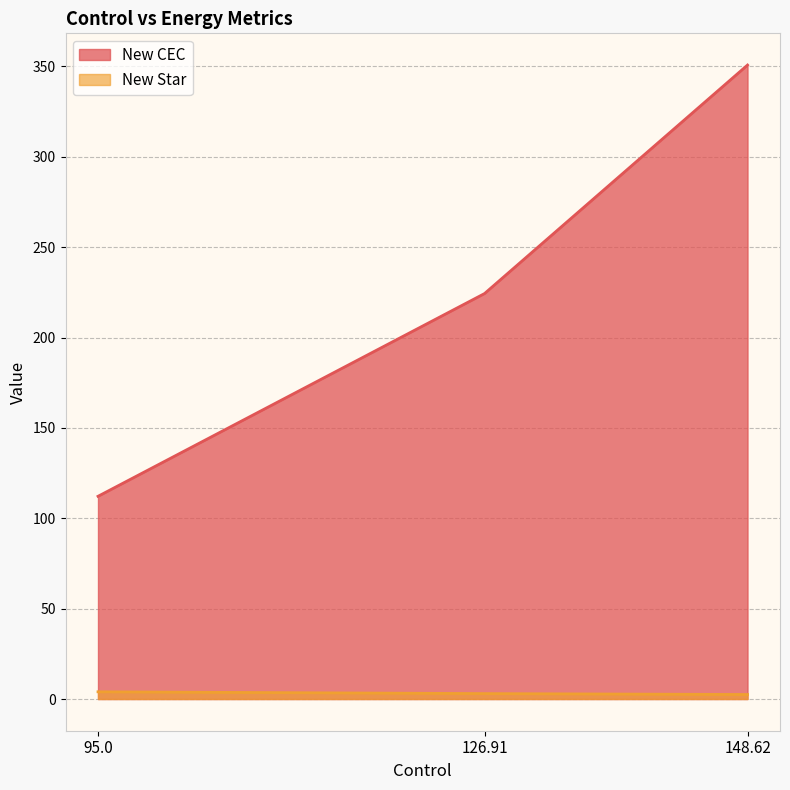

At which category does the chart reach its minimum across all series?

148.62